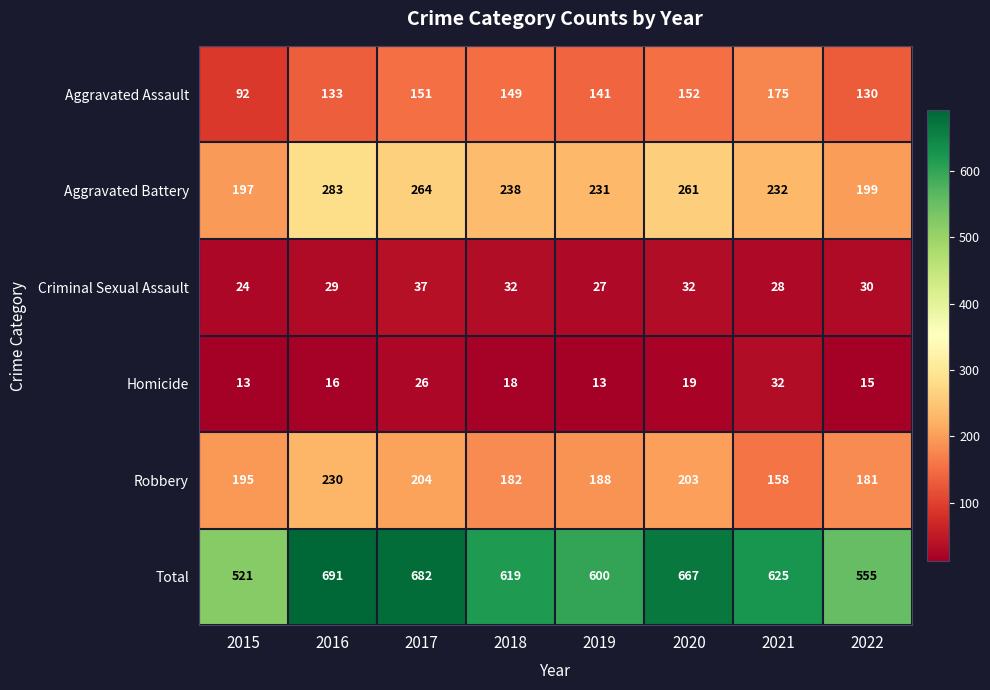

Rank the series by their maximum value, from highest to lowest.

Total, Aggravated Battery, Robbery, Aggravated Assault, Criminal Sexual Assault, Homicide